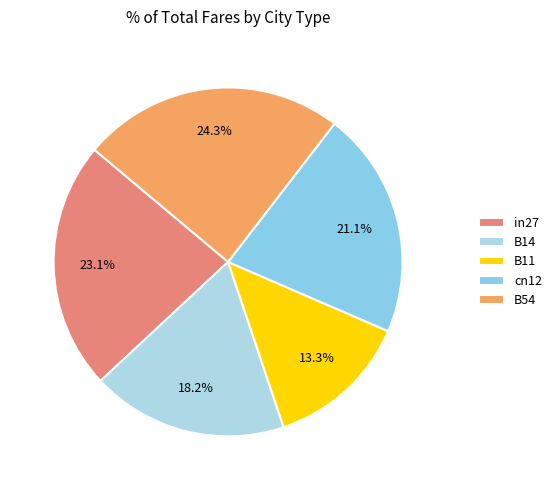

To the nearest percent, what percentage of the pie is B14?

18%